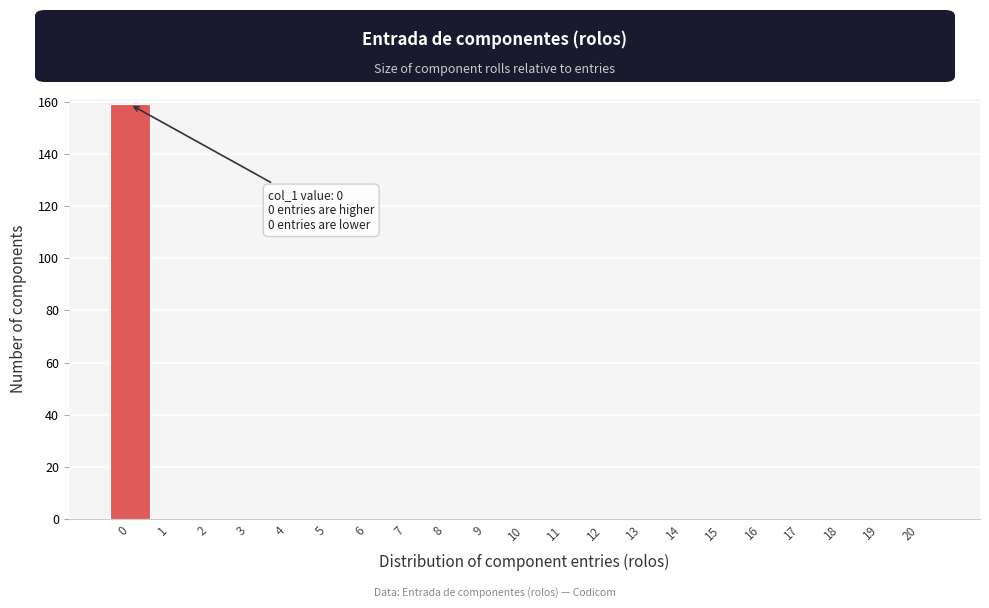

Reading left to right, list all the values displayed in this chart.

0=159	1=0	2=0	3=0	4=0	5=0	6=0	7=0	8=0	9=0	10=0	11=0	12=0	13=0	14=0	15=0	16=0	17=0	18=0	19=0	20=0